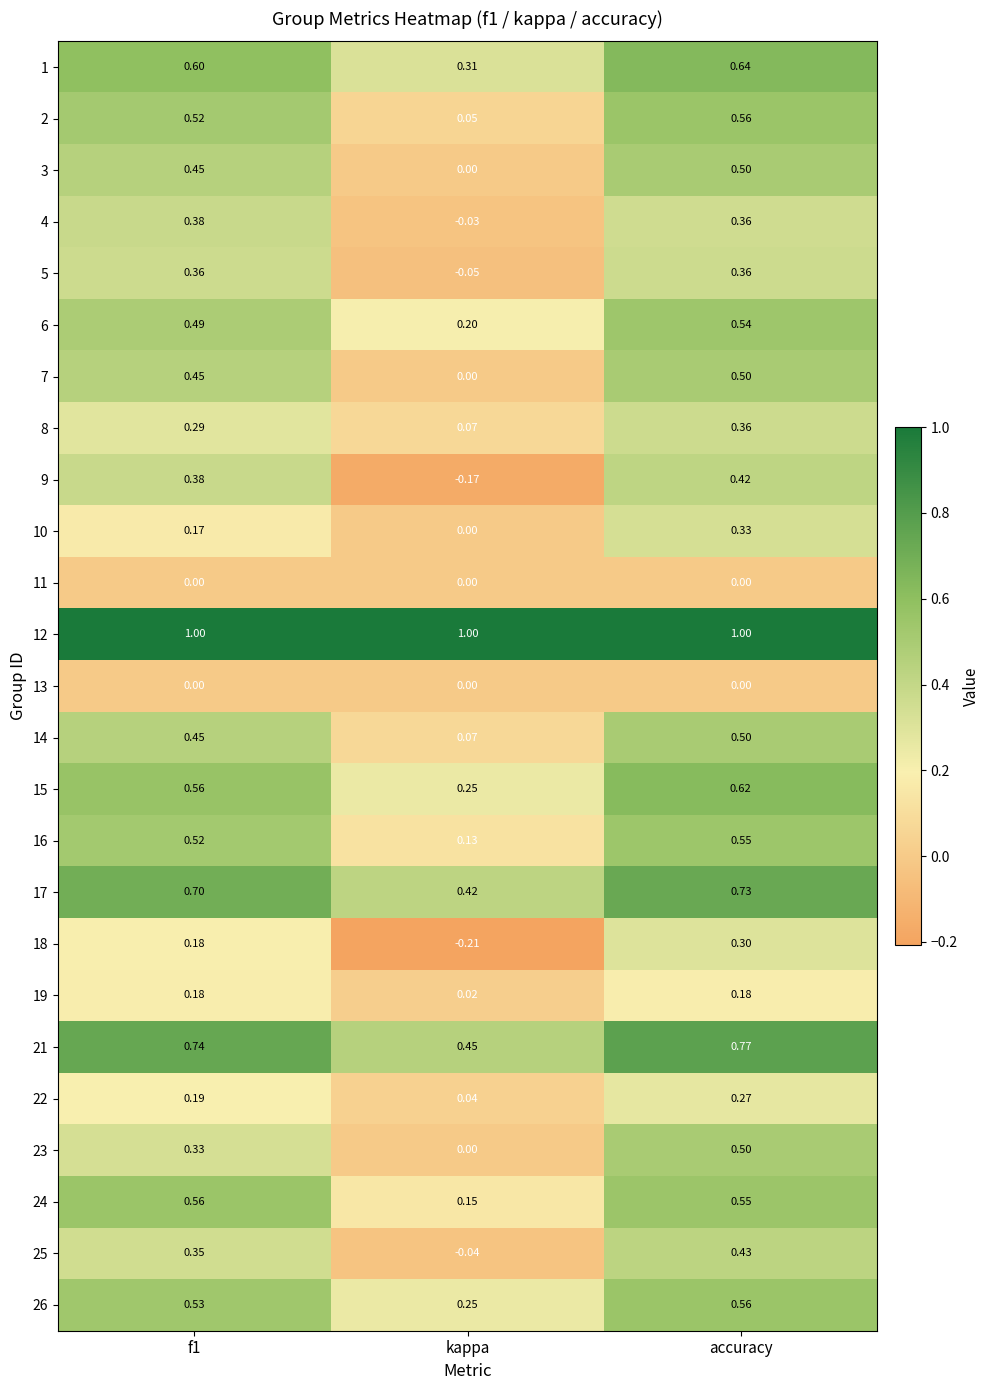

At which label is 21 closest to 0?

kappa